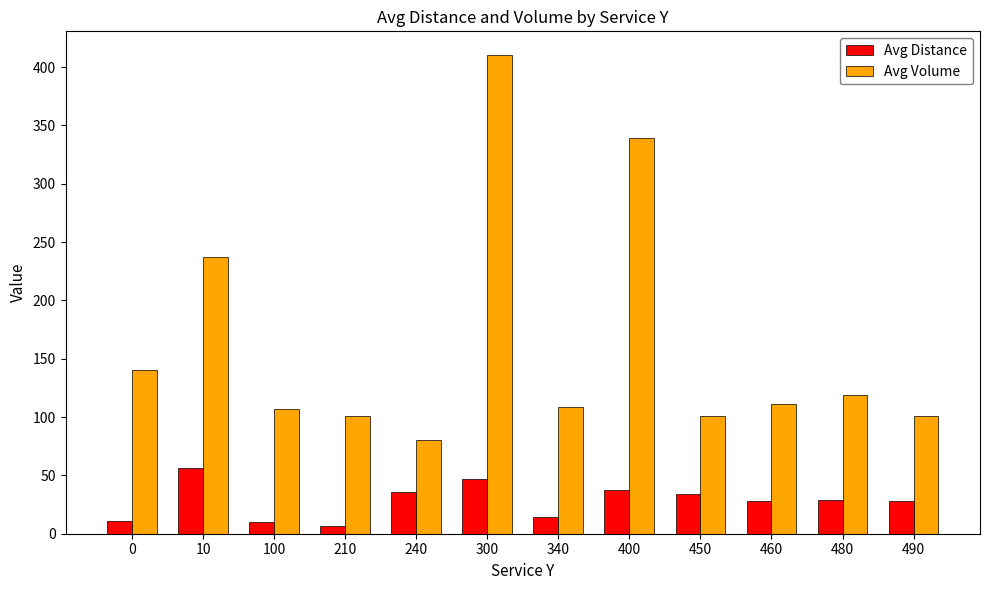

Is the value of Avg Volume at 460 greater than the value of Avg Distance at 400?

Yes